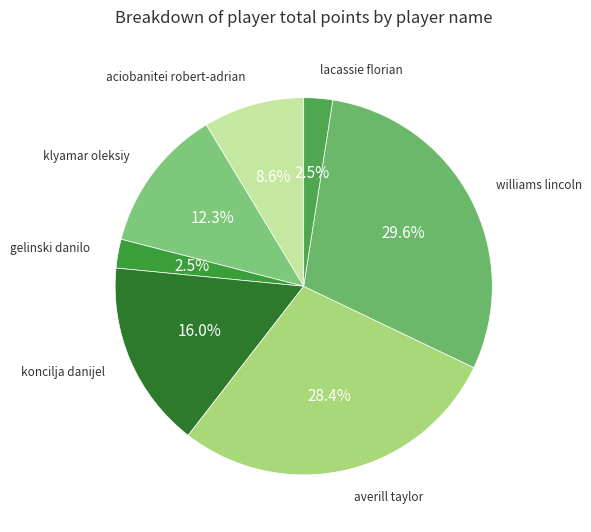

How many slices are in this pie chart?

7